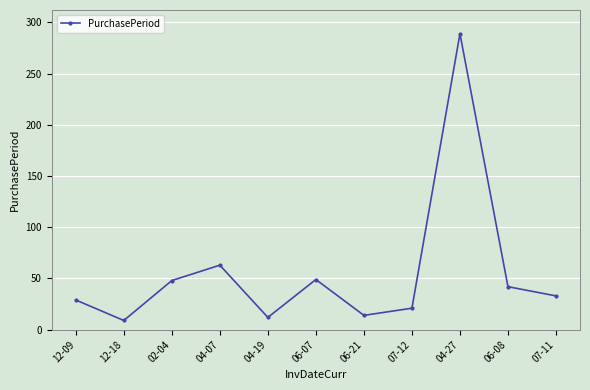

What is the difference between the values at 04-19 and 06-21?

2